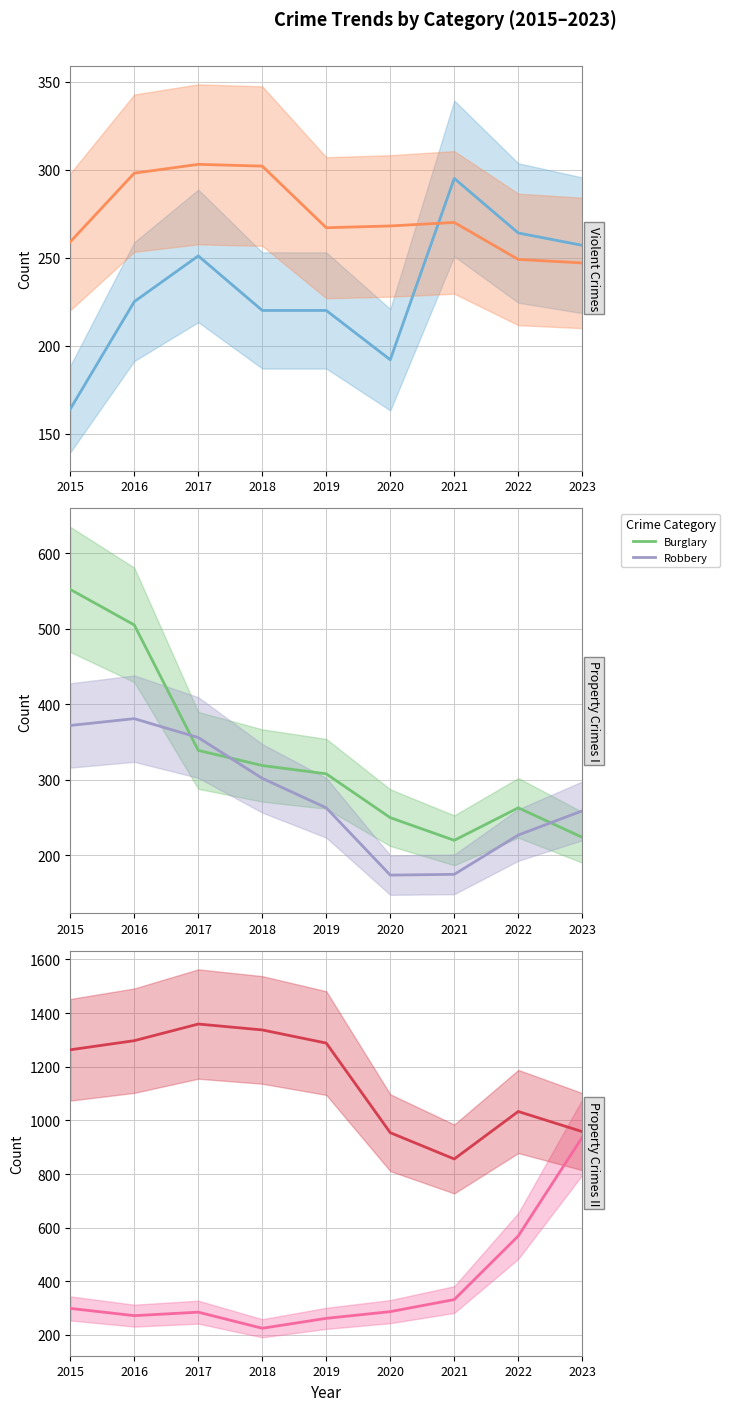

At which category is the sum across all series the highest?

2016